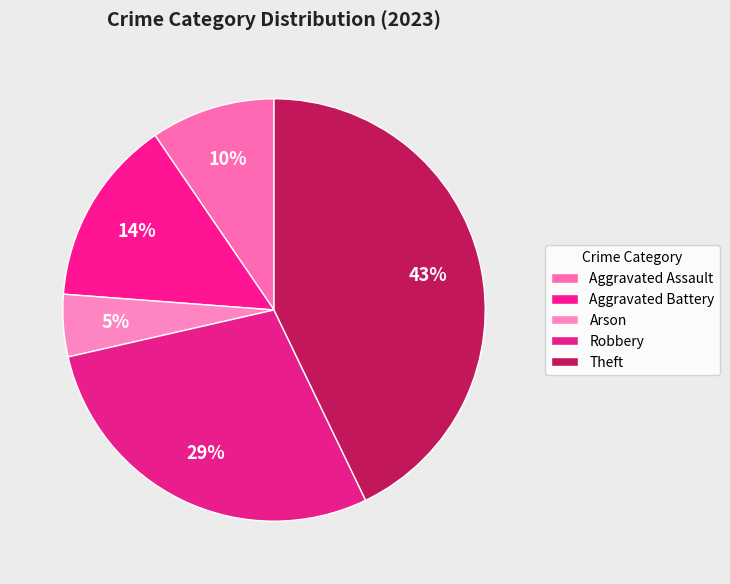

Do Aggravated Assault and Robbery together represent more than half of the pie?

No